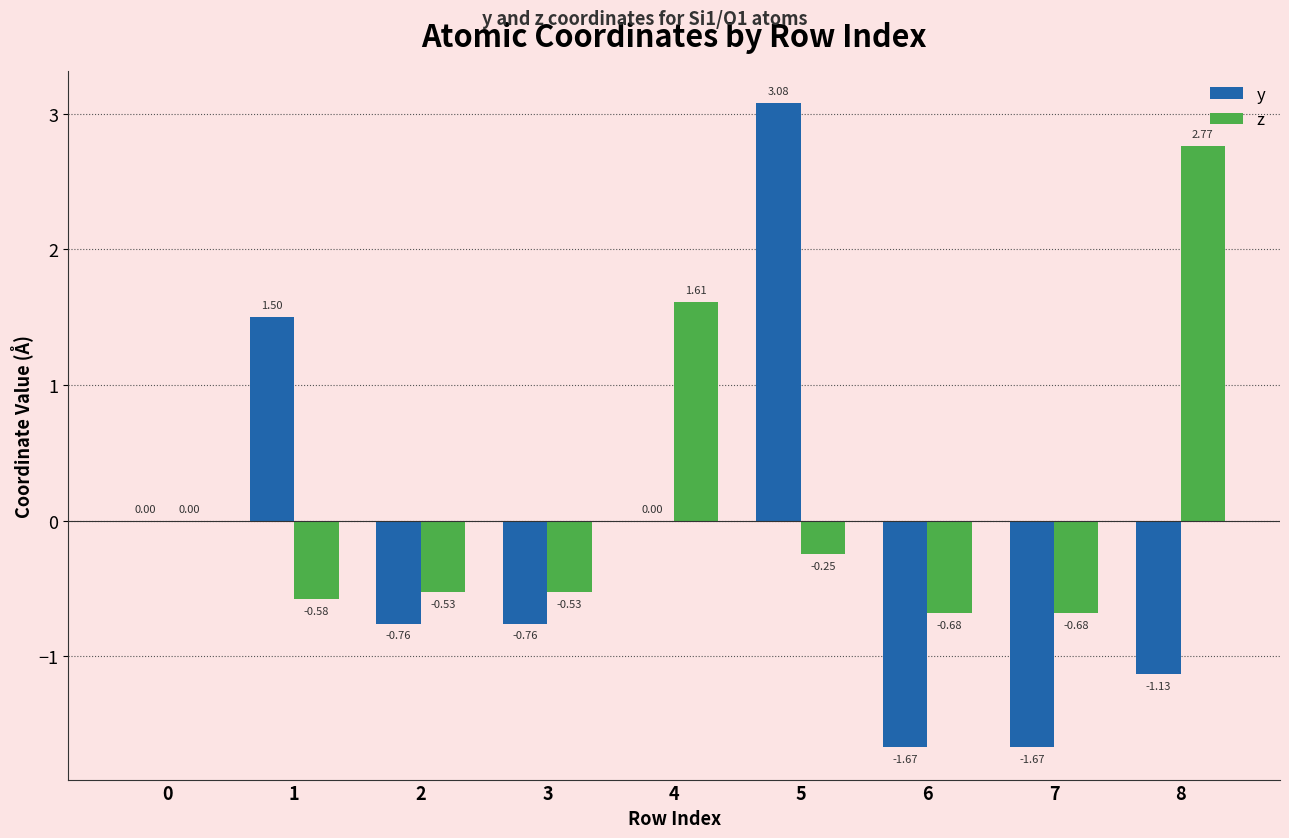

Between 3 and 8, which series saw the biggest shift?

z